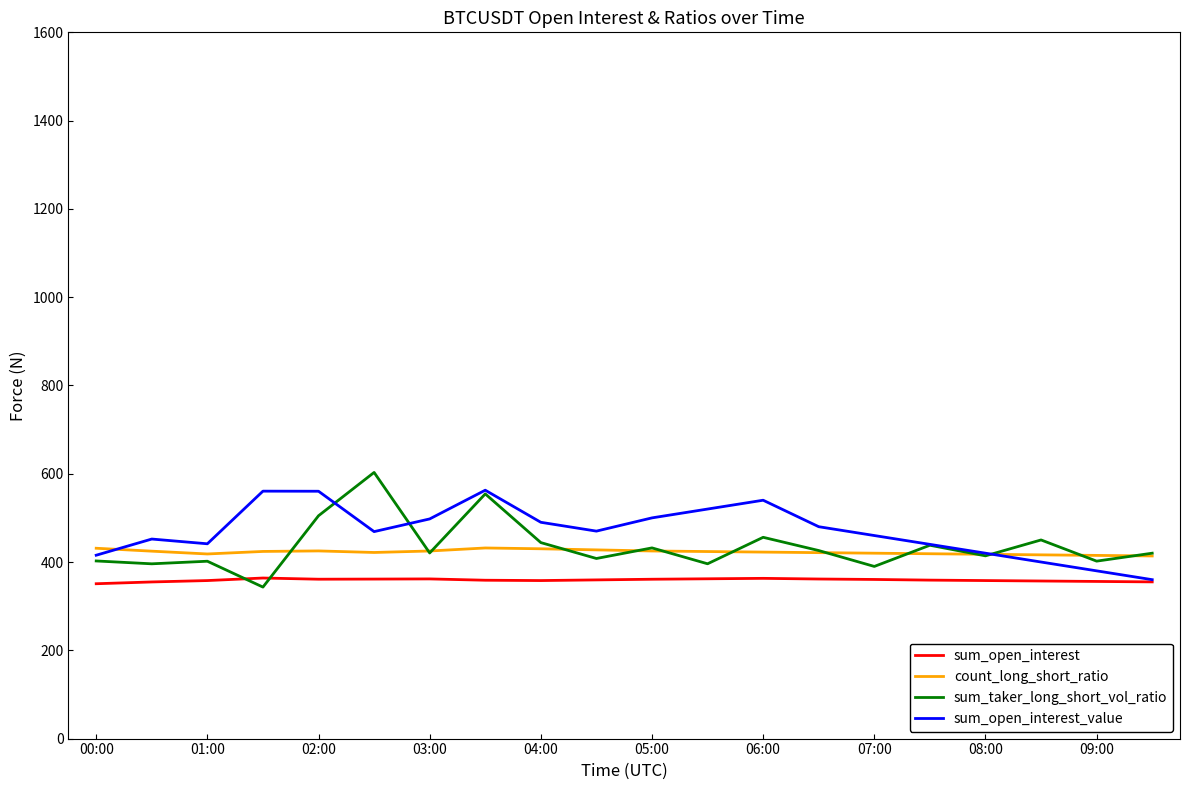

Does the chart have visible grid lines?

No